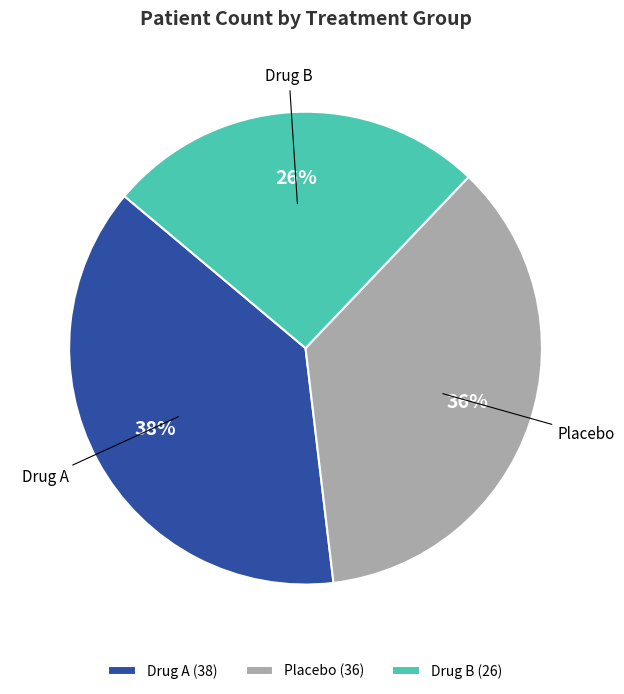

Approximately how many times larger is the value at Drug B compared to Drug A?

0.7